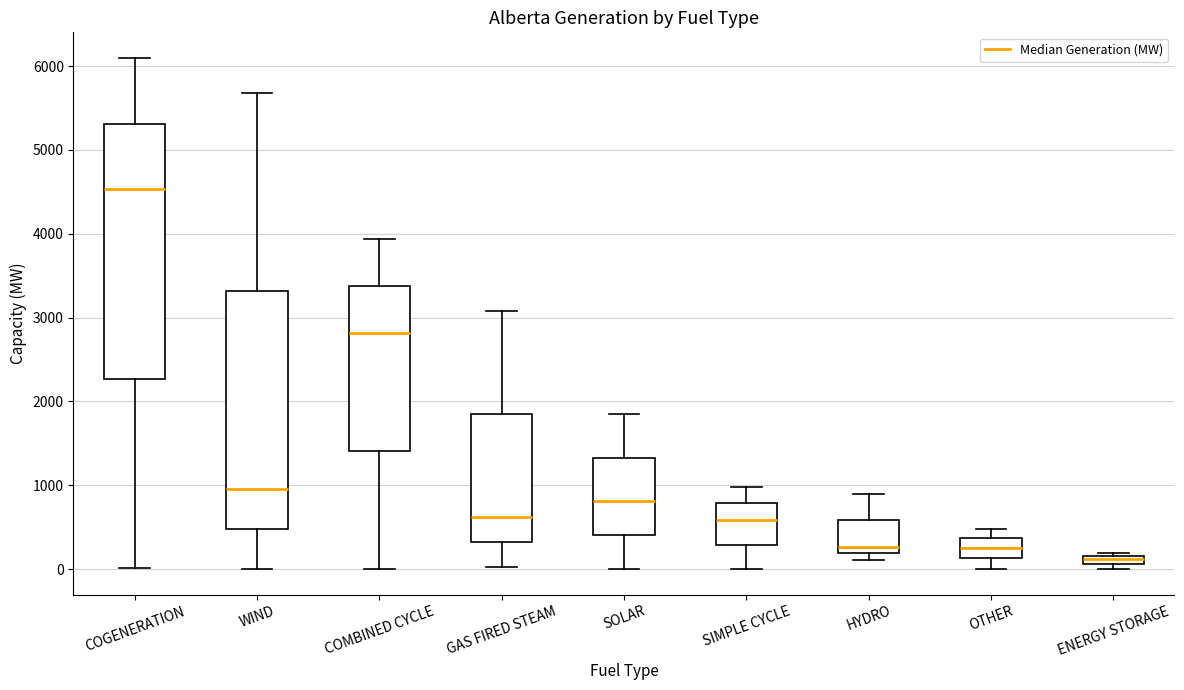

Which box has the lowest median line?

ENERGY STORAGE